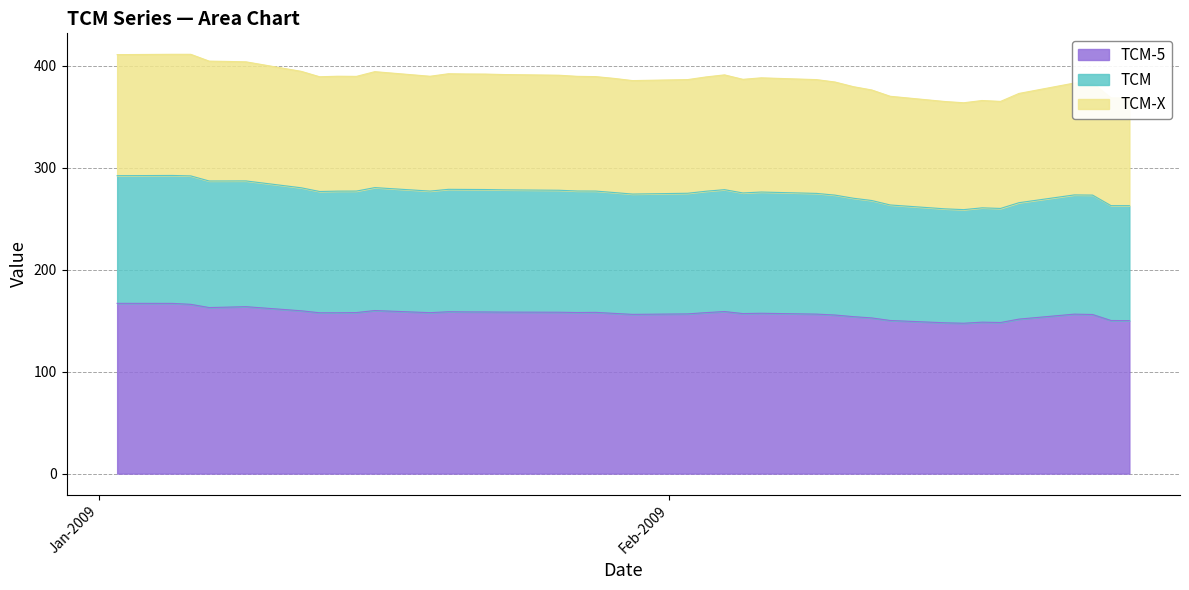

At how many categories does at least one series exceed 290?

40